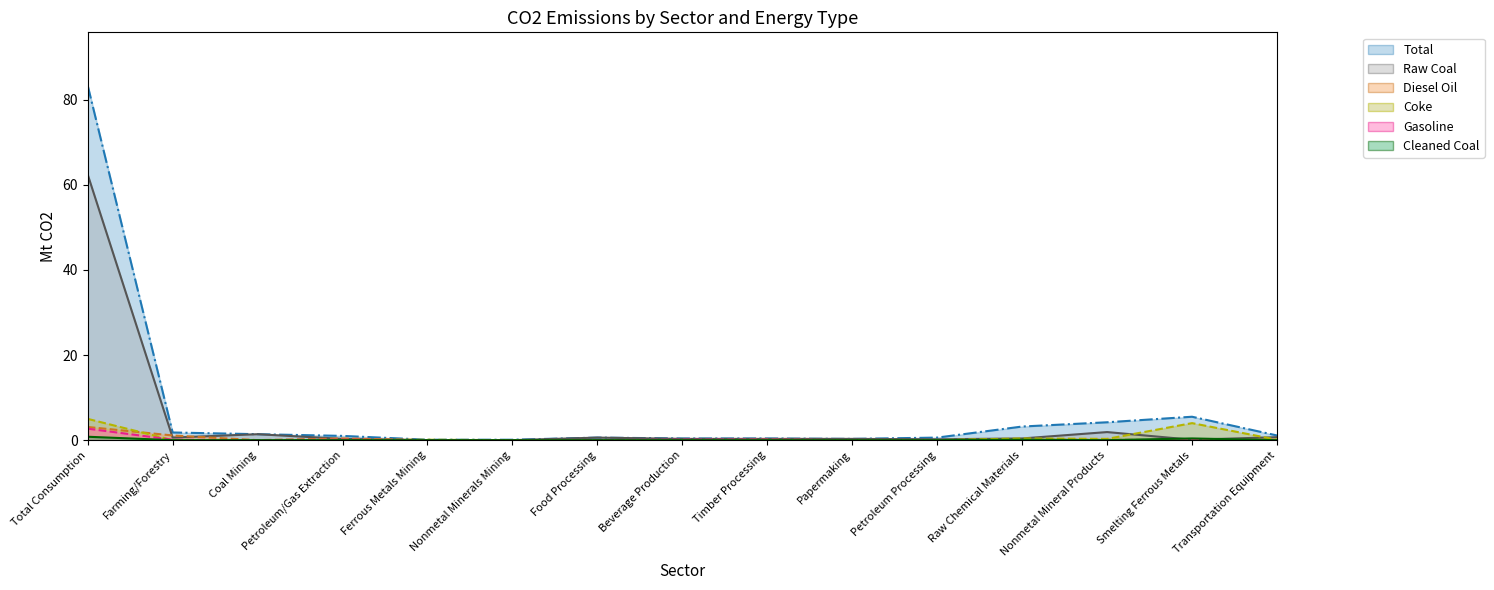

True or false: Raw Coal has a value of 0.3 at Timber Processing.

True